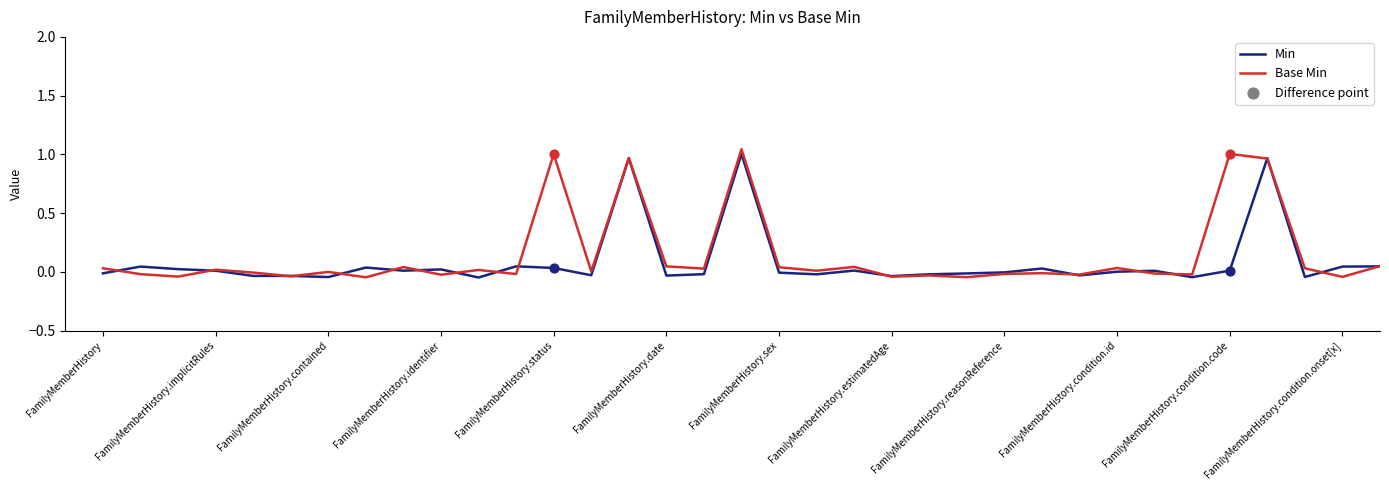

Which series has the largest total across all categories?

Base Min